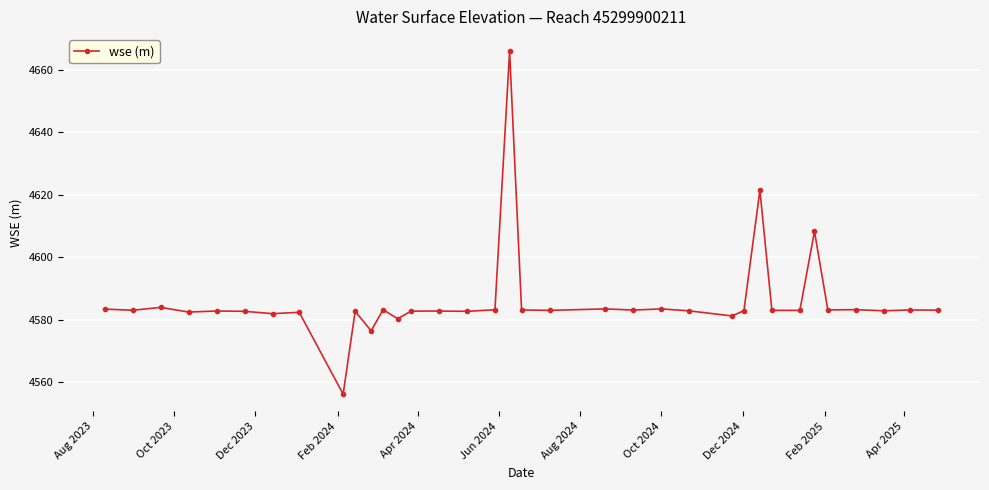

What is the value of the 25th point from the left?

4581.2